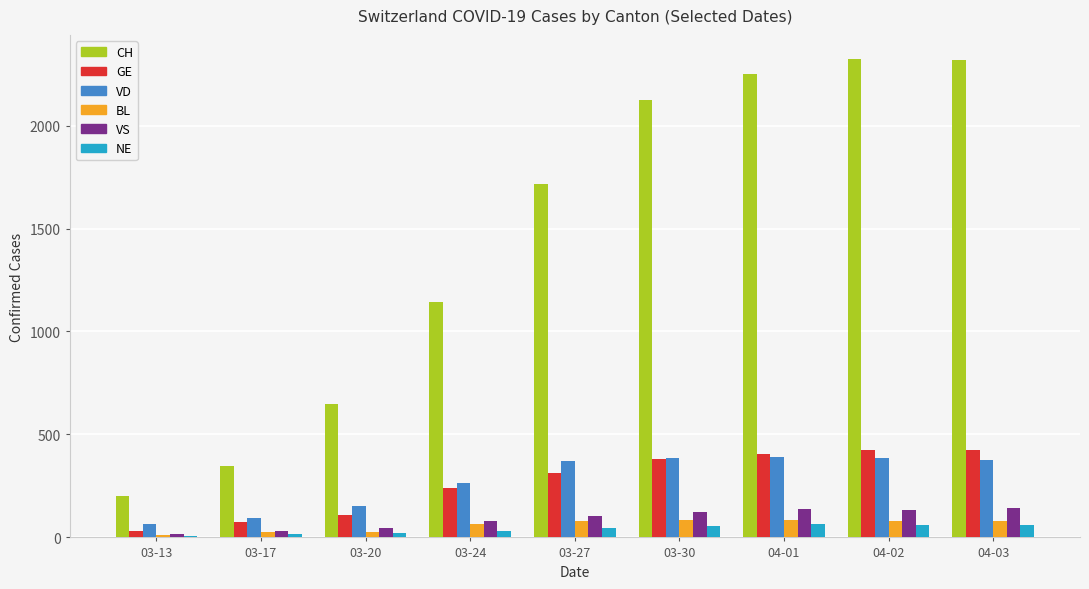

What is the total value across all series at 04-01?

3339